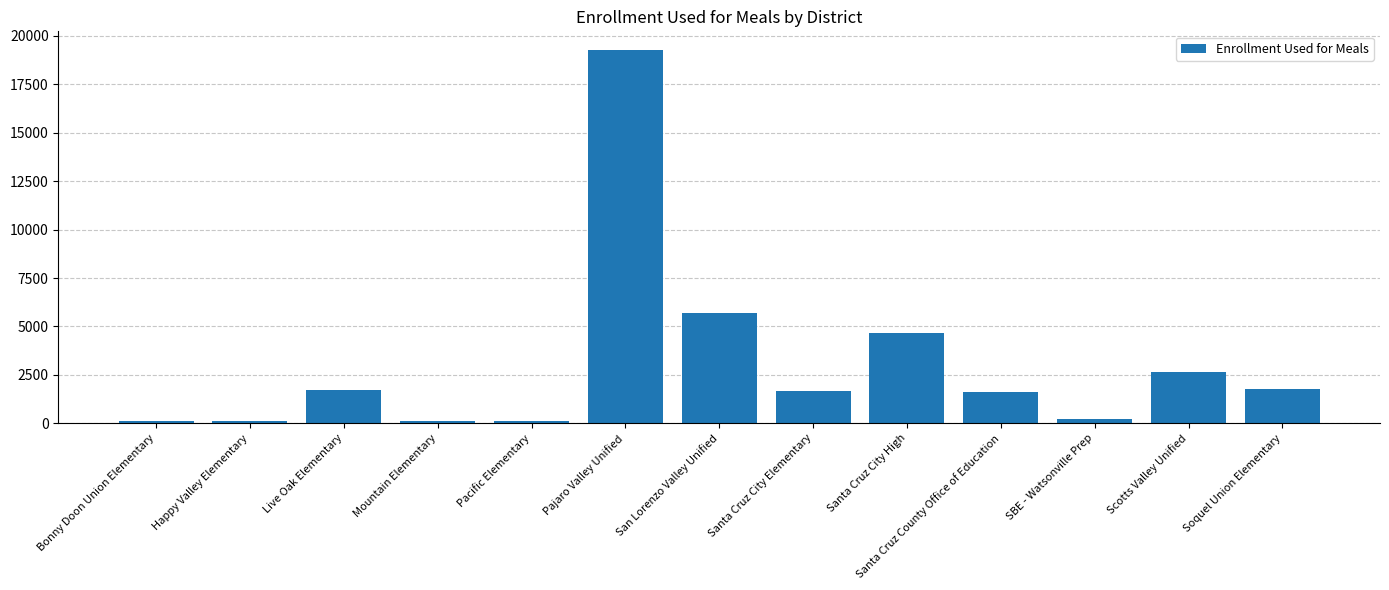

Which has a higher value, Pajaro Valley Unified or San Lorenzo Valley Unified?

Pajaro Valley Unified